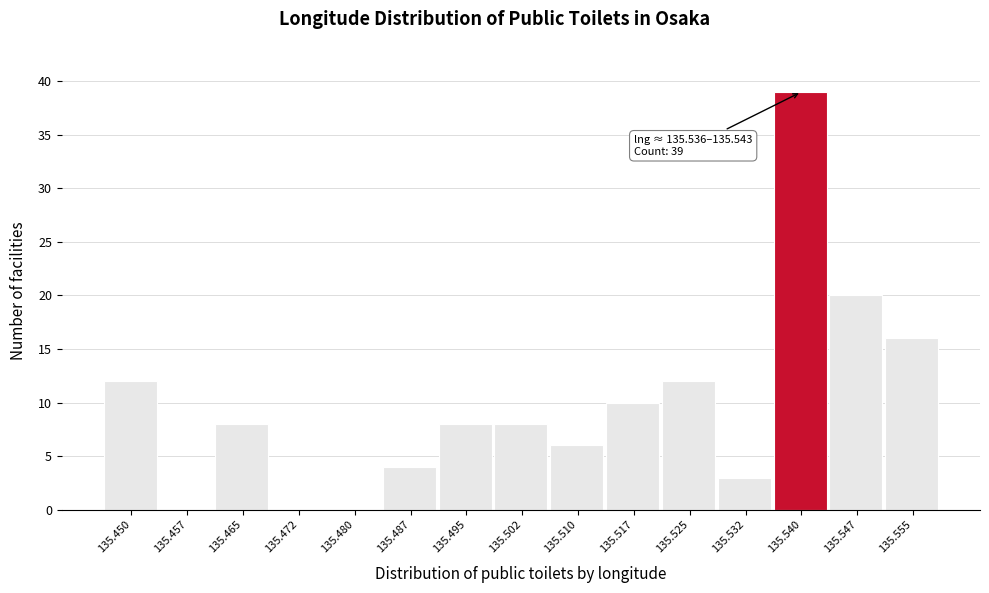

Which range on the x-axis has the tallest bar?

135.536 to 135.543